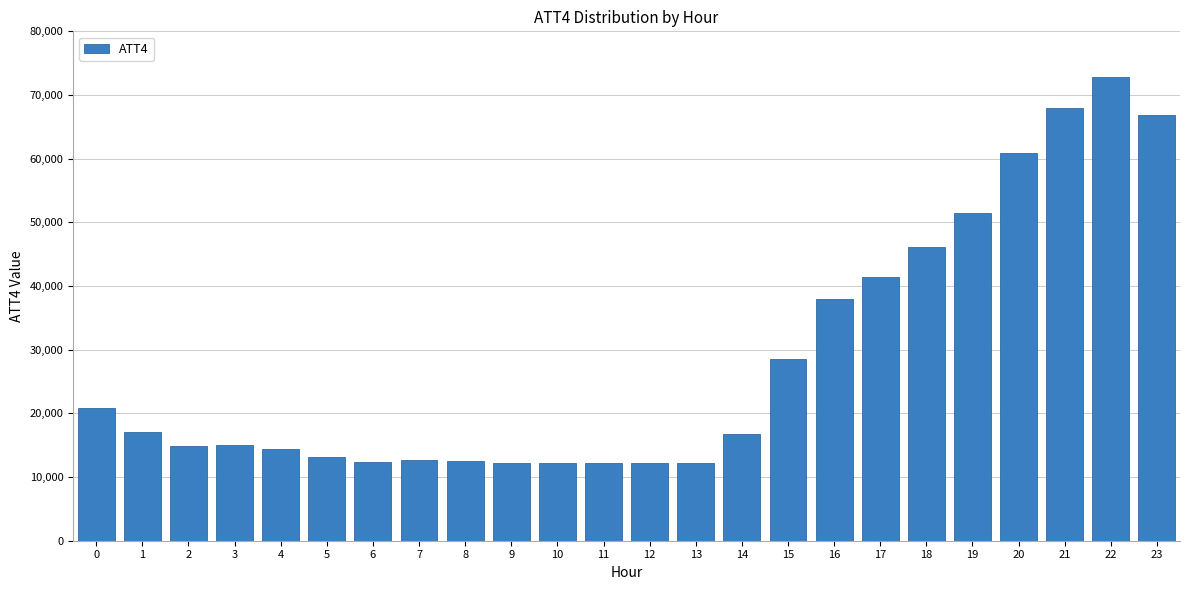

Approximately how many times larger is the value at 13 compared to 5?

0.9